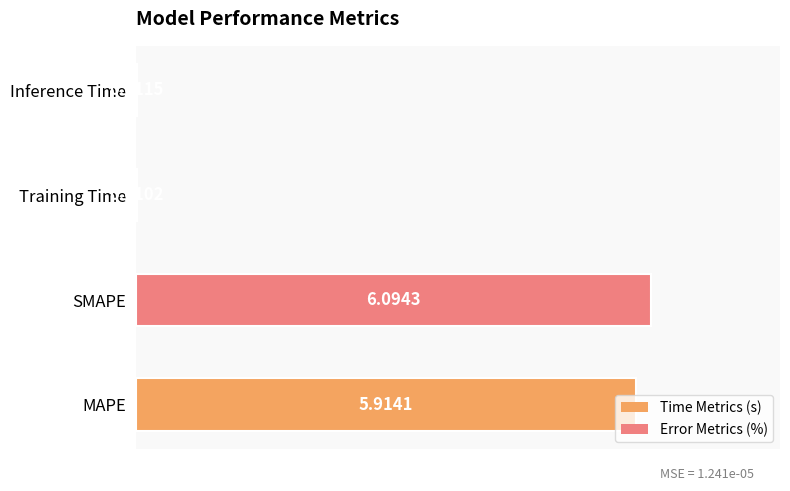

Does the chart contain stacked bars?

No